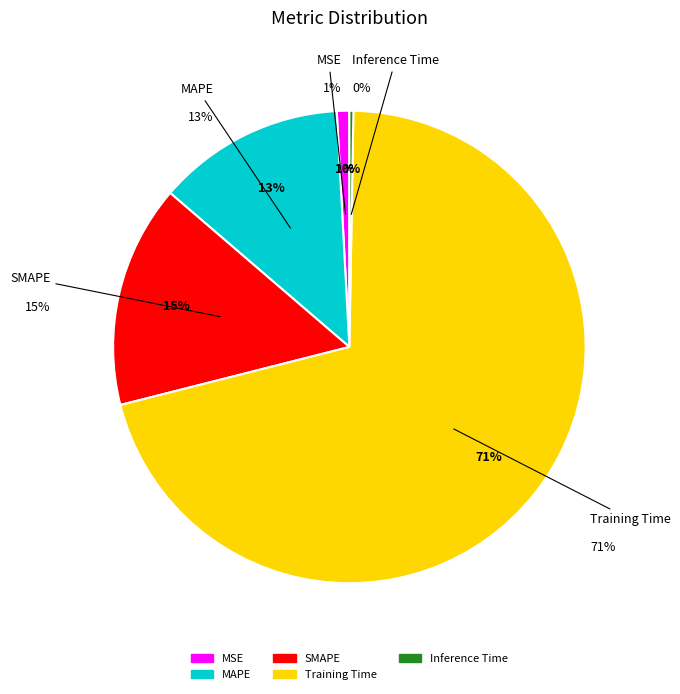

Does any single category account for the majority?

Yes